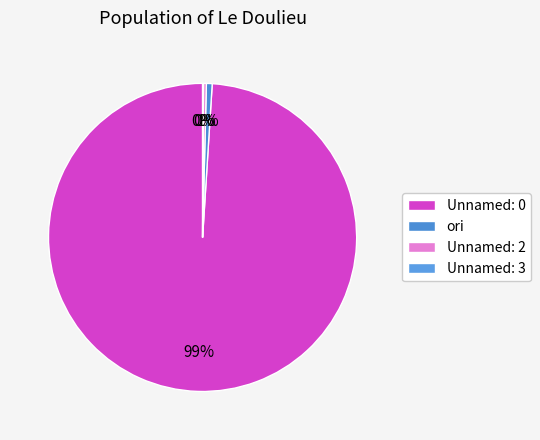

Which has a higher value, Unnamed: 3 or Unnamed: 0?

Unnamed: 0